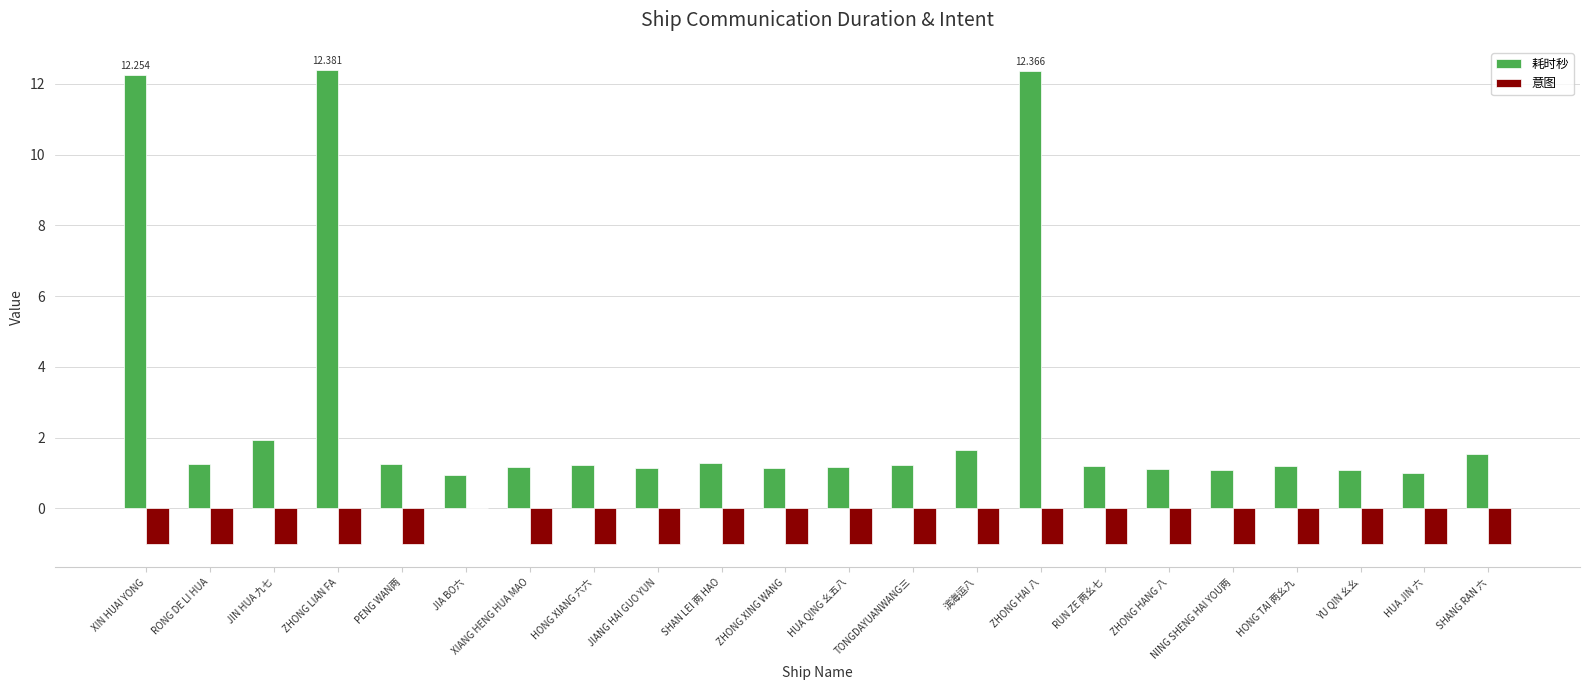

Is the value of 意图 at HUA JIN 六 greater than the value of 耗时秒 at ZHONG XING WANG?

No